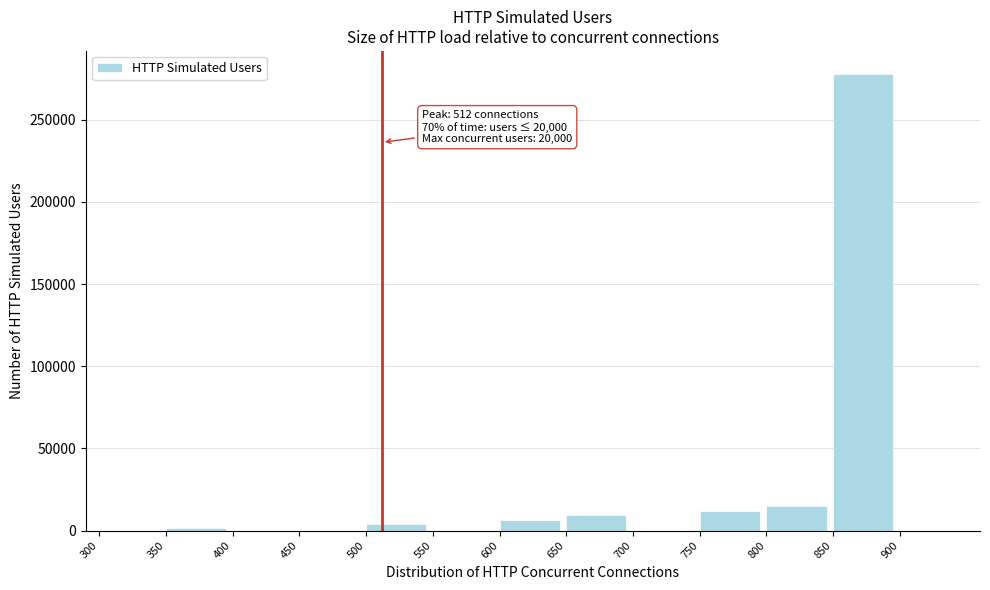

Reading right to left, transcribe all the data shown in this chart.

900=0	850=278030	800=14668	750=12002	700=0	650=9336	600=6670	550=0	500=4002	450=0	400=0	350=1334	300=0